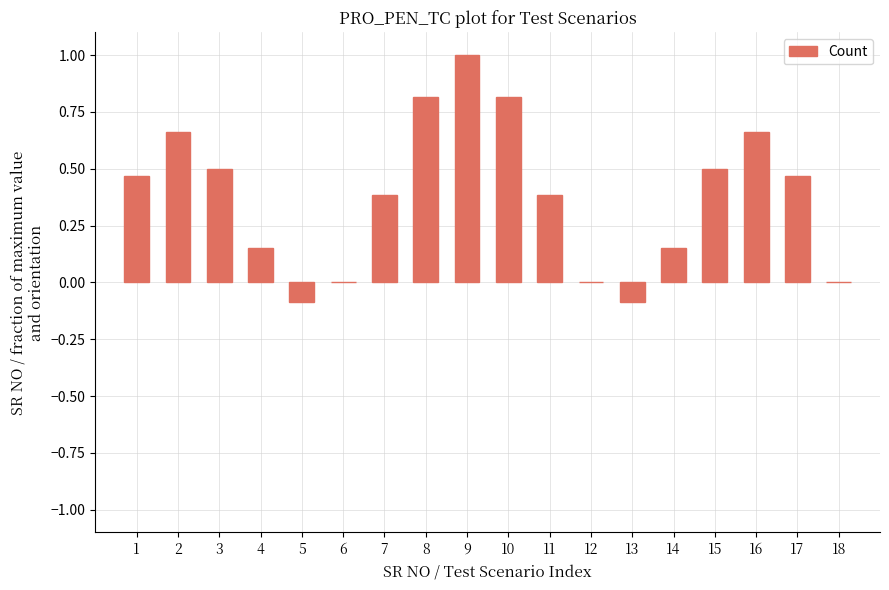

True or false: the data shows 0.3 at 4.

False